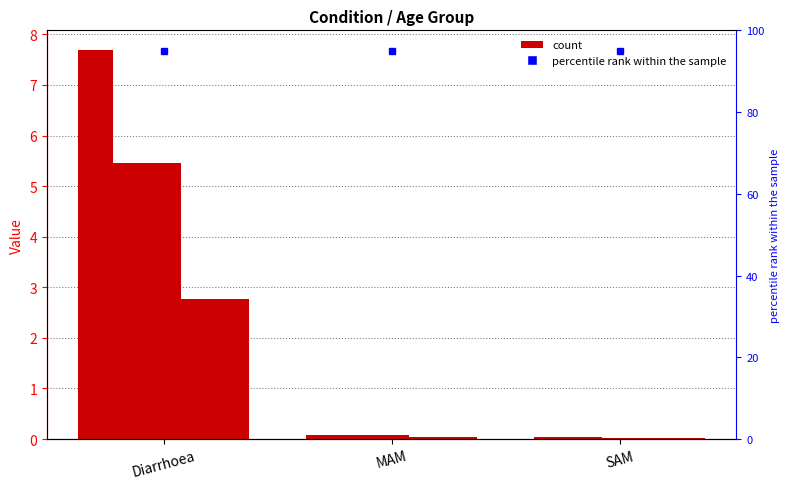

What is the value of the 6-11 months bar at the 1st from the left?

5.5